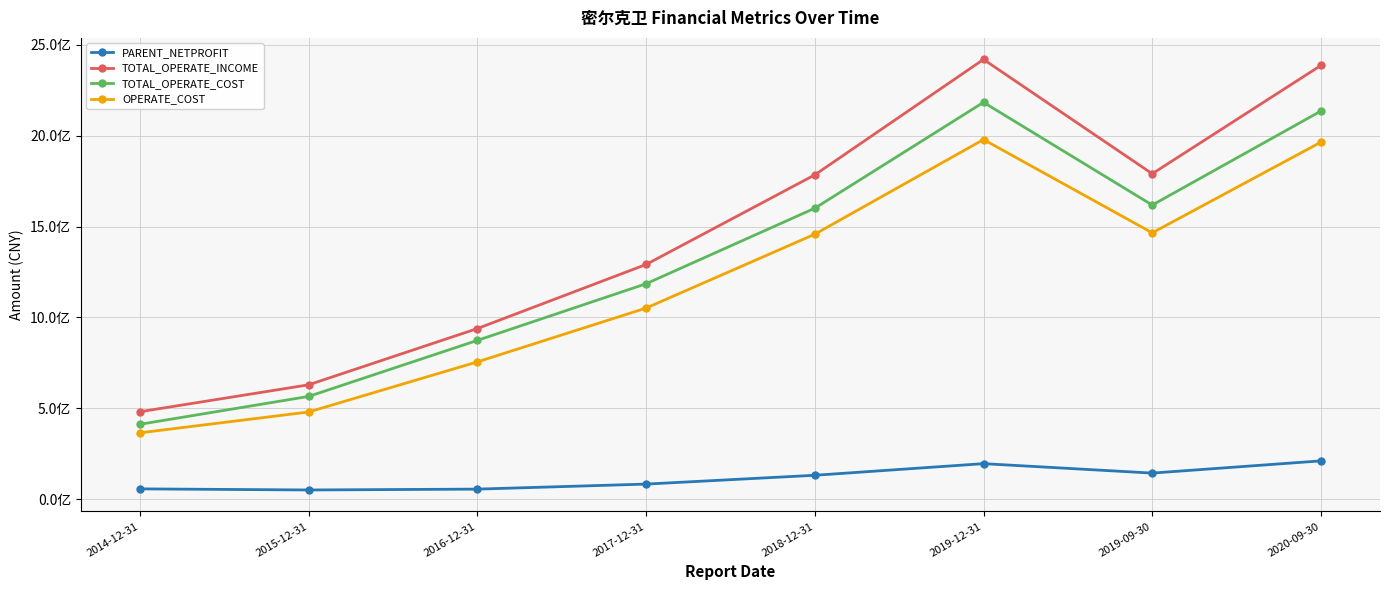

Is it true that OPERATE_COST equals 677531566.3 at 2017-12-31?

False